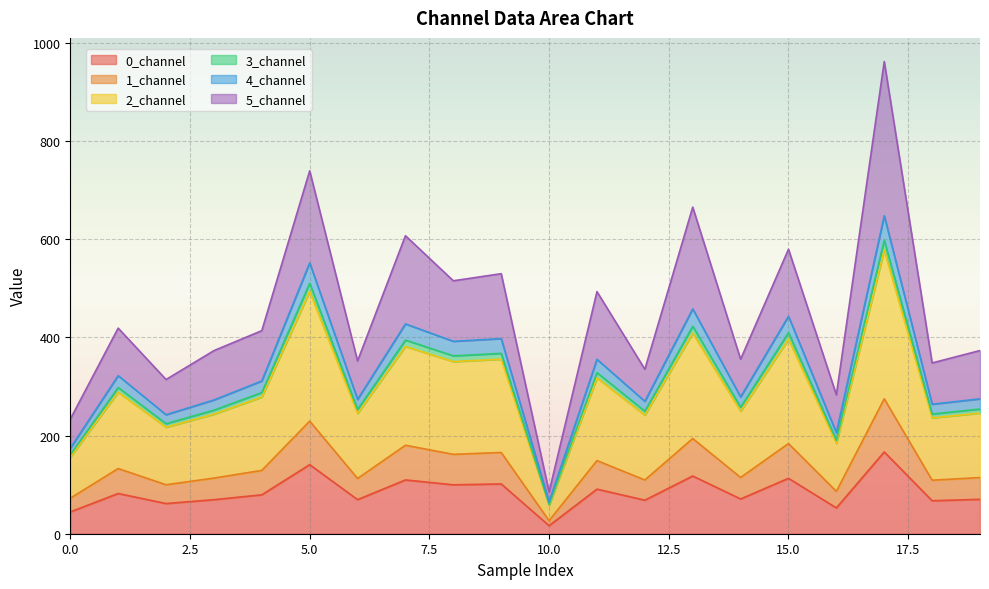

What is the value of the 1_channel point at the 17th from the left?

86.3